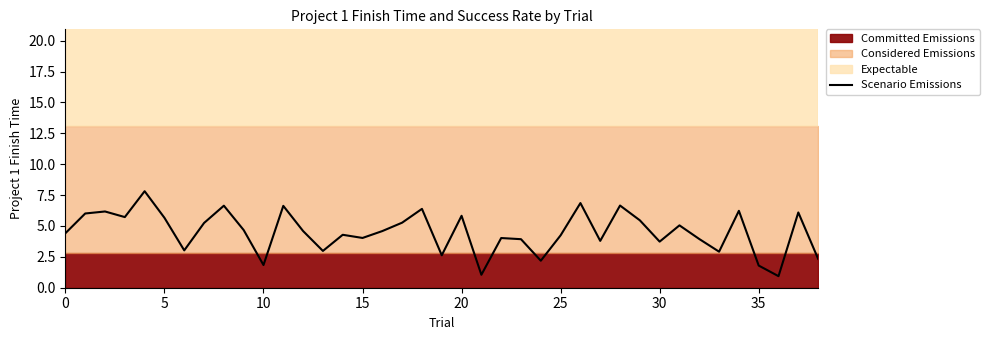

Is it true that Scenario Emissions equals 1.7 at 0?

False